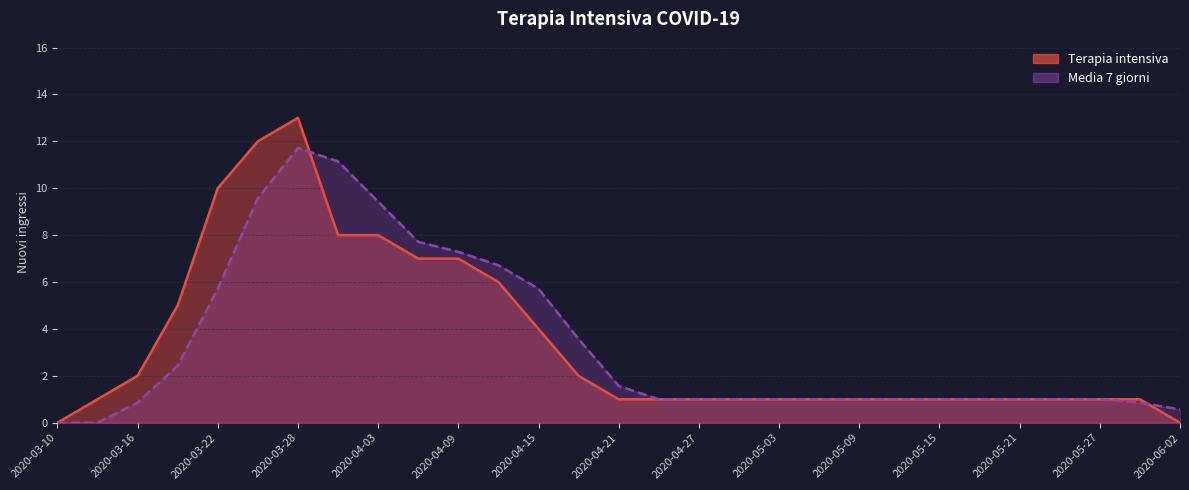

What is the difference between the second highest and minimum values in the Terapia intensiva series?

12.0